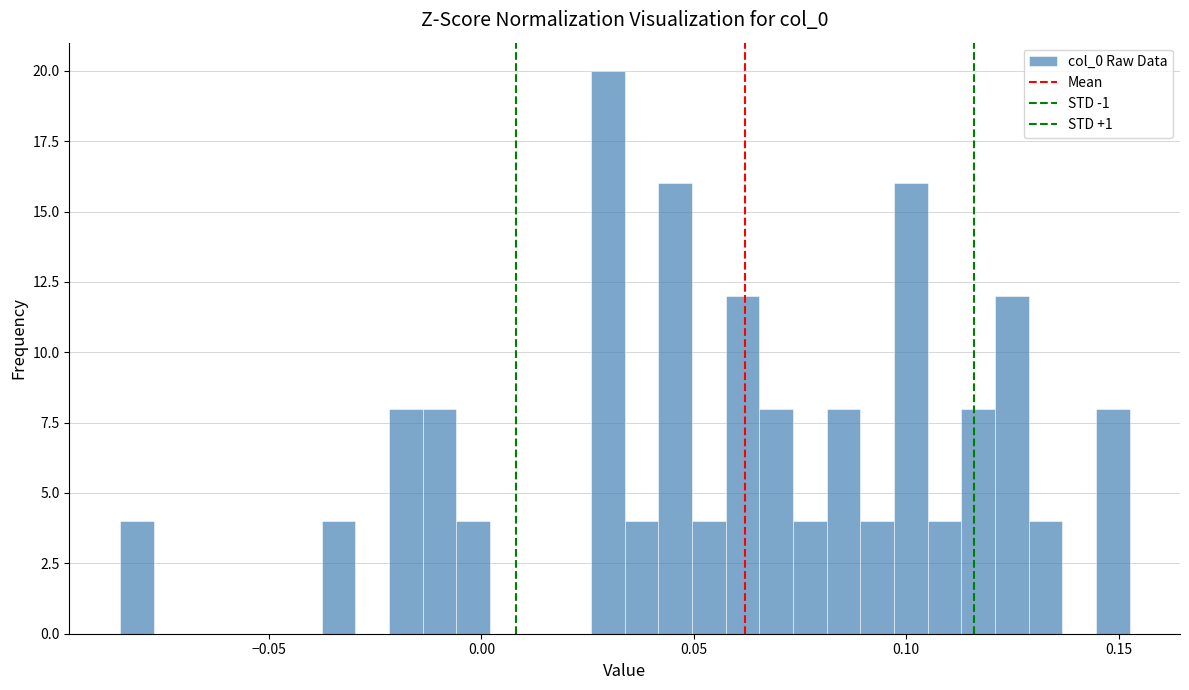

Read against the x-axis, roughly where is the centre of the tallest bar?

0.030